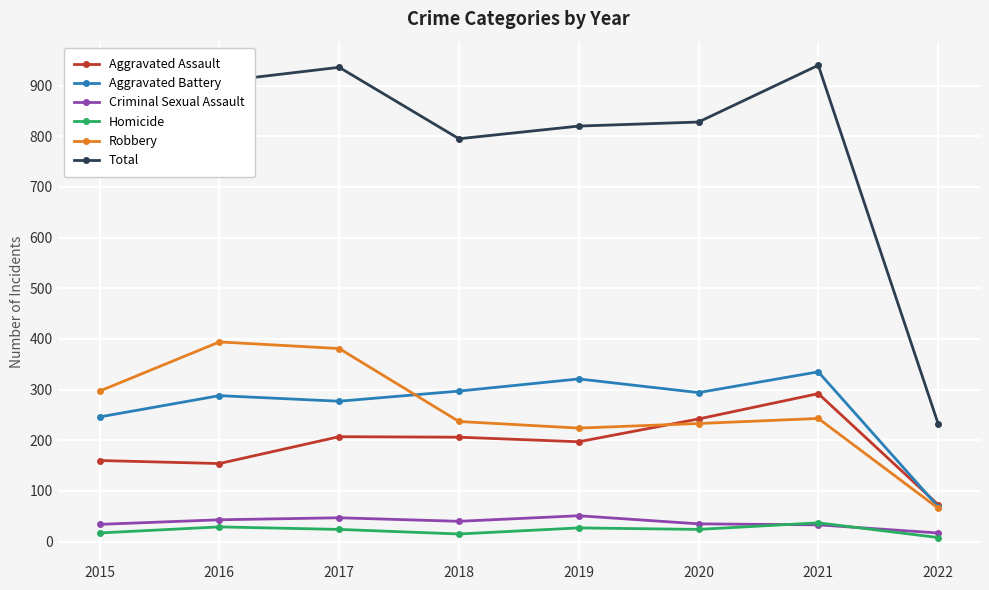

What is the difference between the highest and lowest values at 2016?

879